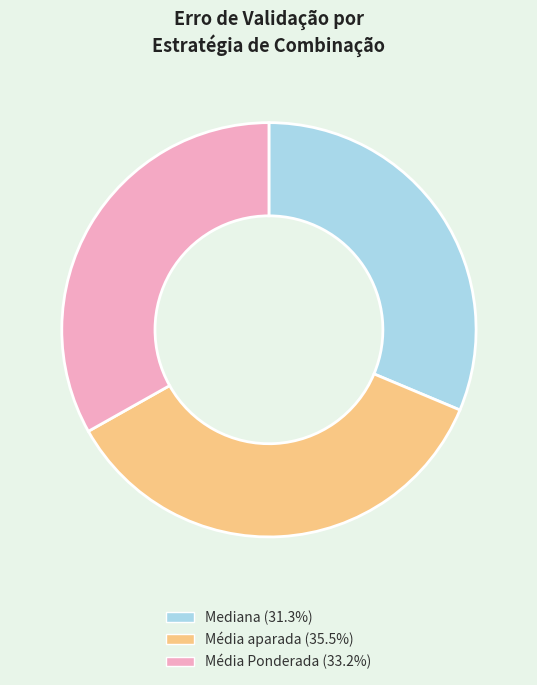

Does Mediana represent more than half of the total?

No